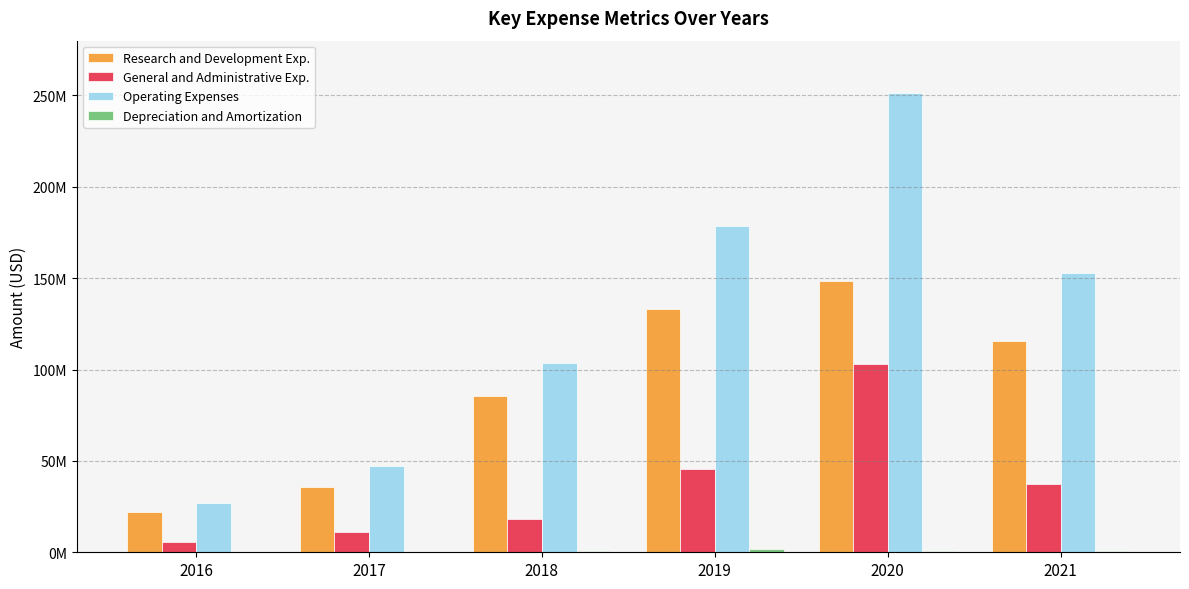

Which label corresponds to the smallest value in the chart?

2017